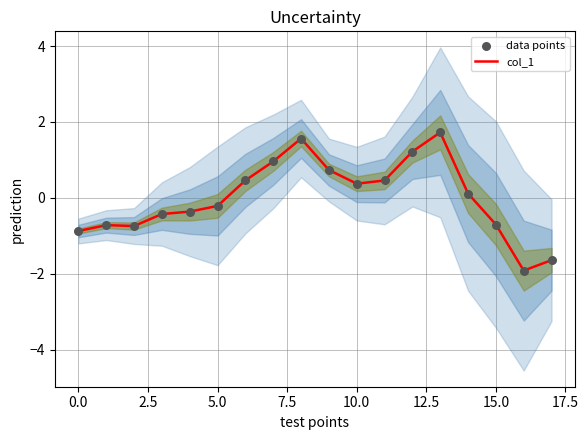

What are all the series names shown in the legend?

col_1, data points